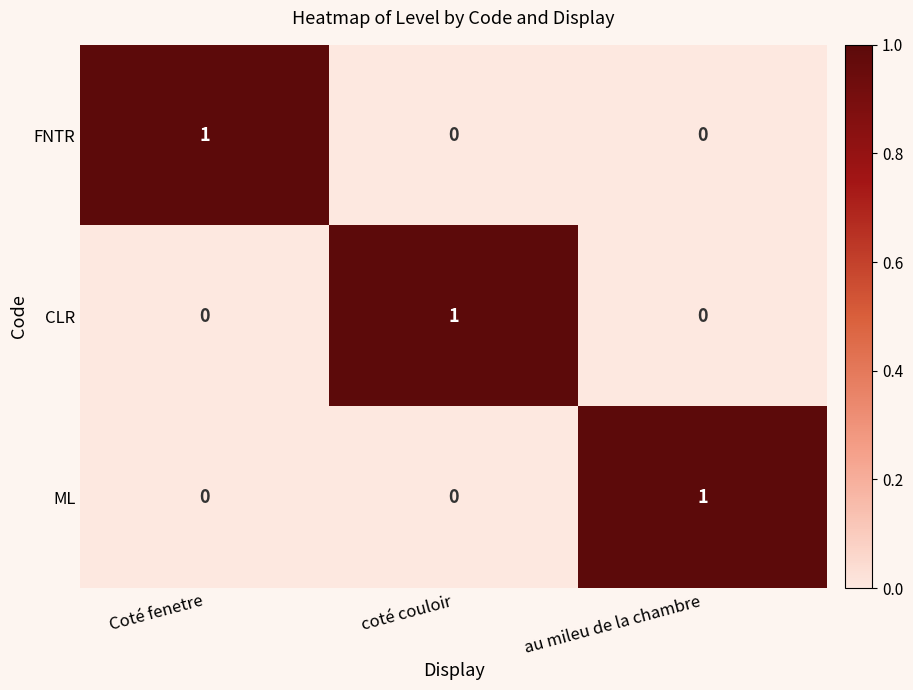

At how many categories does at least one series exceed 0?

3